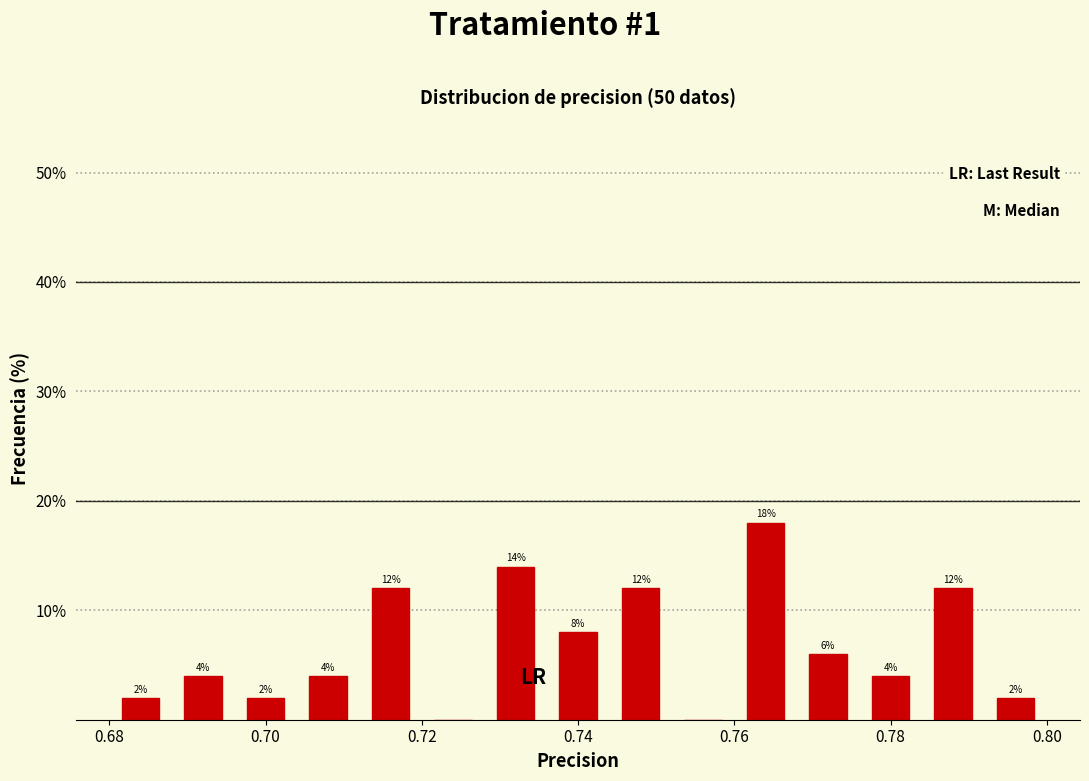

Which range on the x-axis has the tallest bar?

0.760 to 0.768